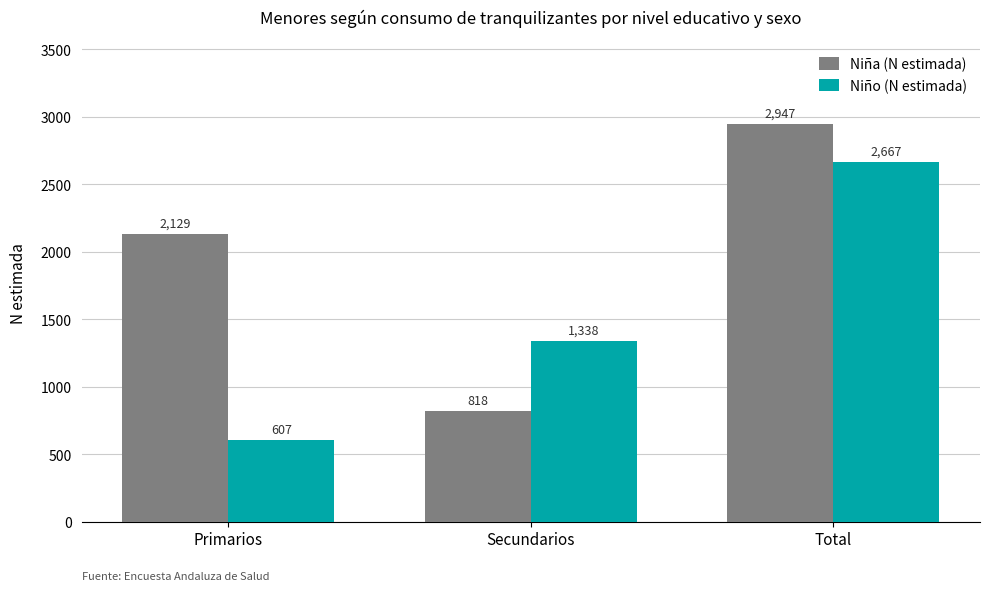

At which category does the chart reach its peak across all series?

Total